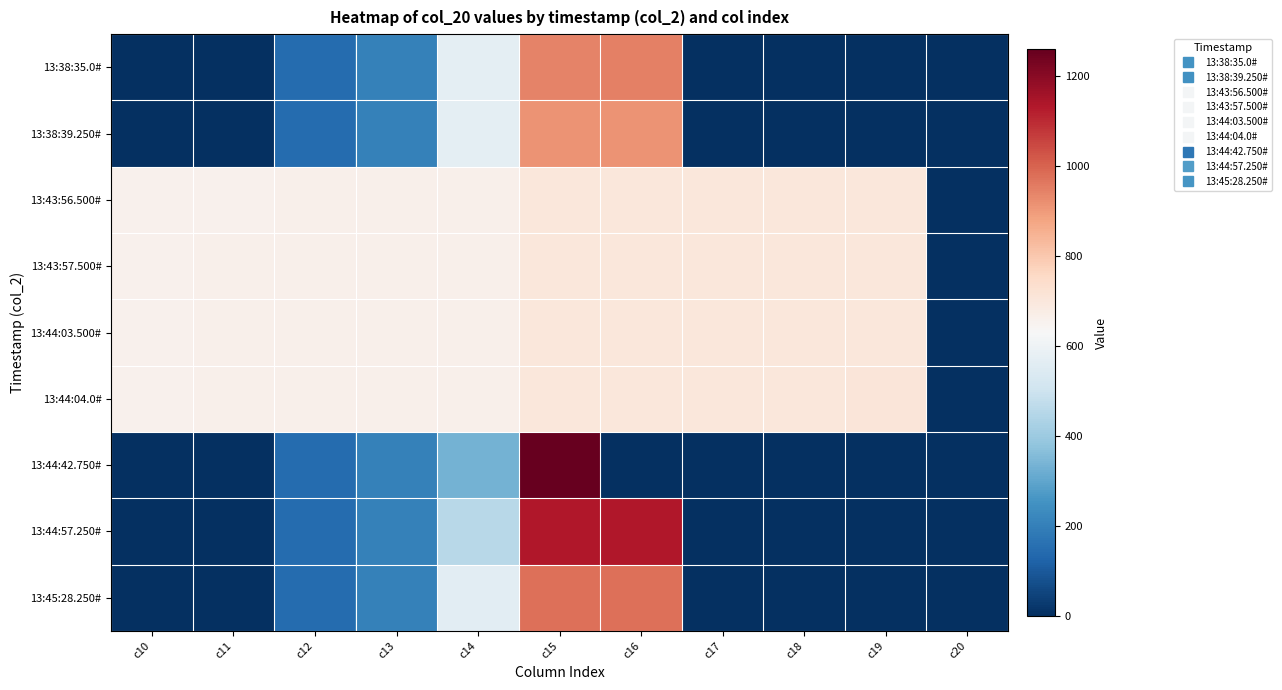

What is the maximum value shown in the chart?

1260.5